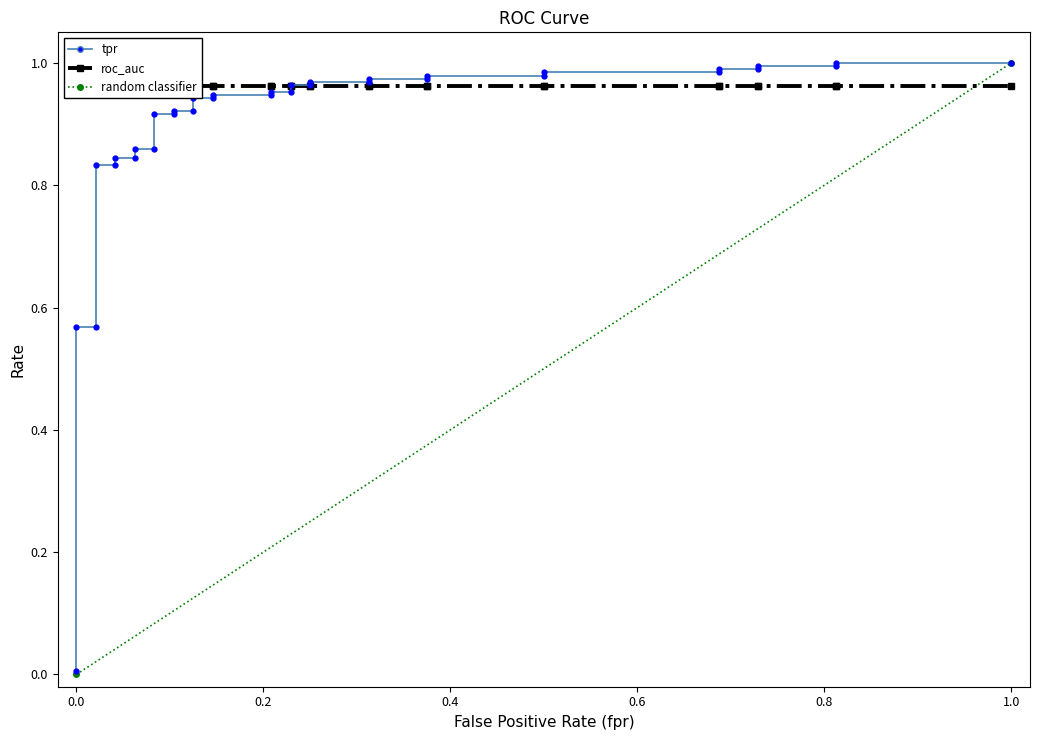

What is the sum of the tpr values at fpr and tpr?

0.6